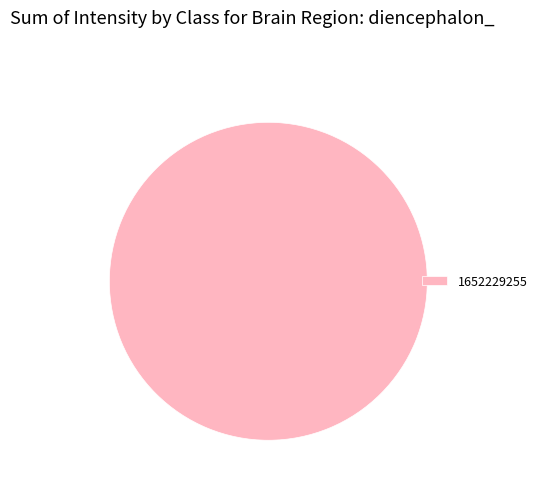

Rank the categories by value from lowest to highest.

1652229255